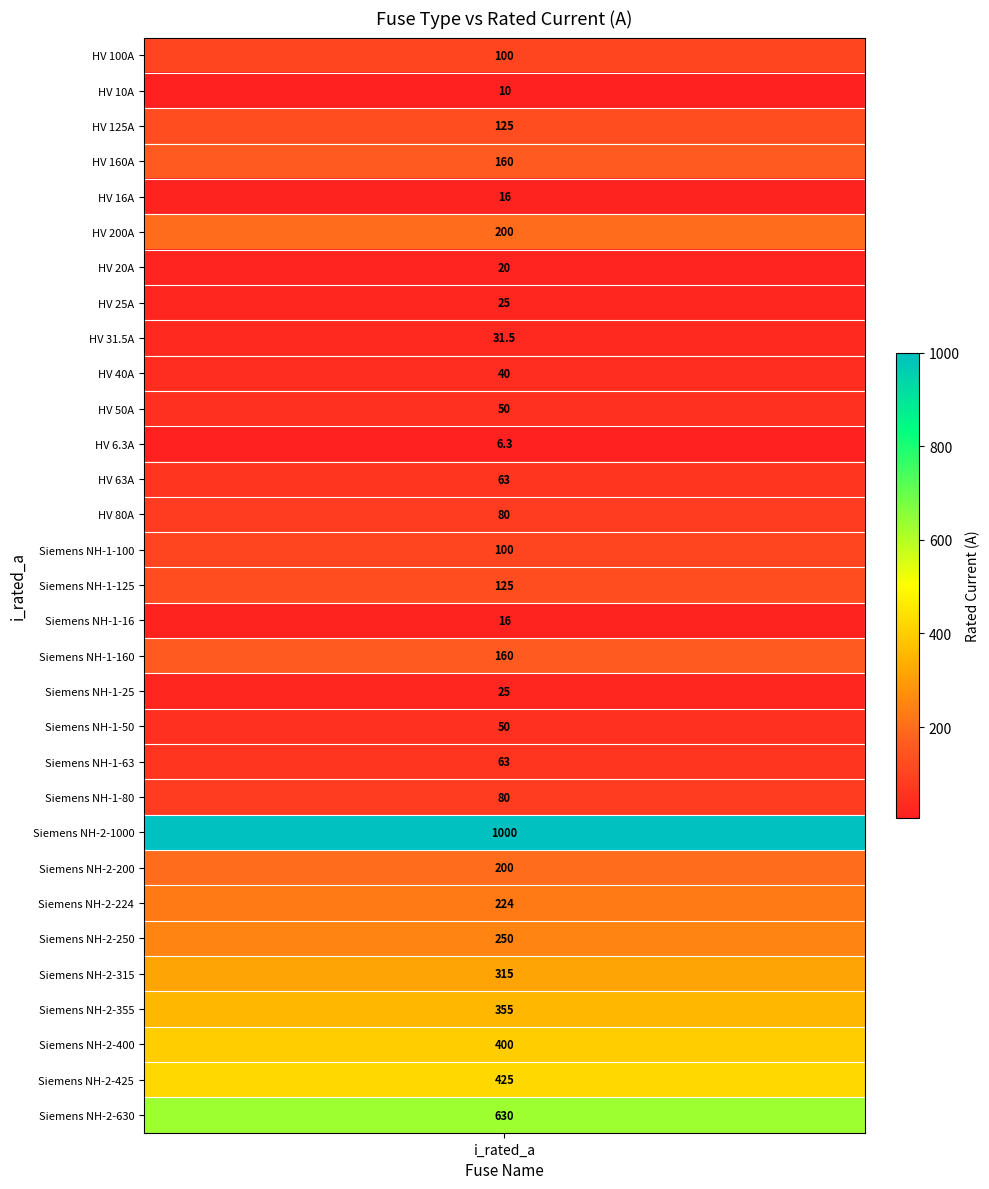

What is the smallest value displayed?

6.3